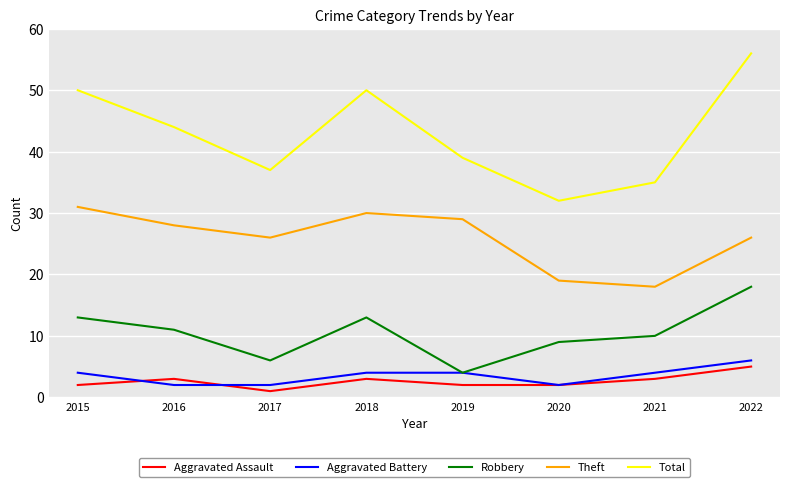

What is the minimum value shown in the chart?

1